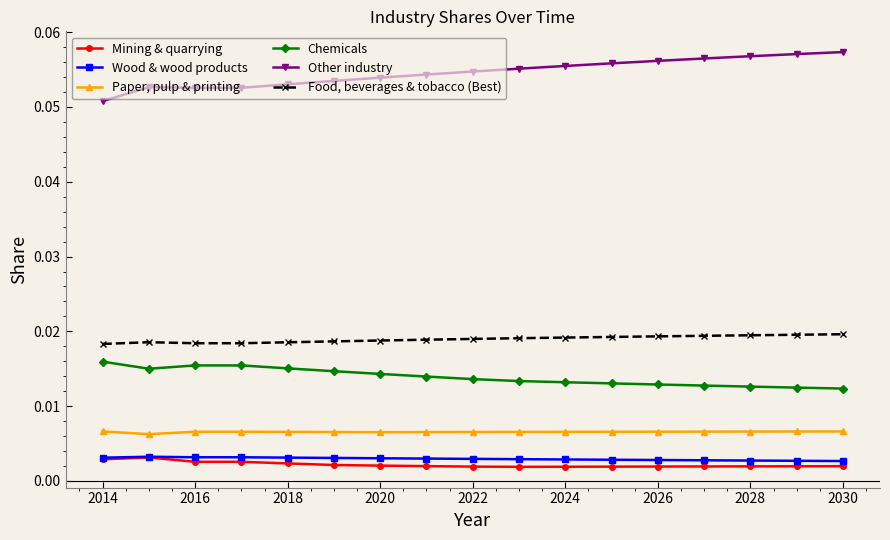

At how many categories does at least one series exceed 0?

17